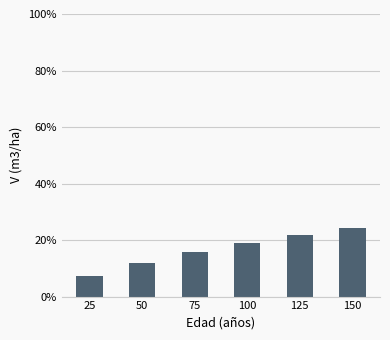

Reading right to left, extract all data points from this chart.

24.2	21.8	19.0	15.9	12.0	7.2